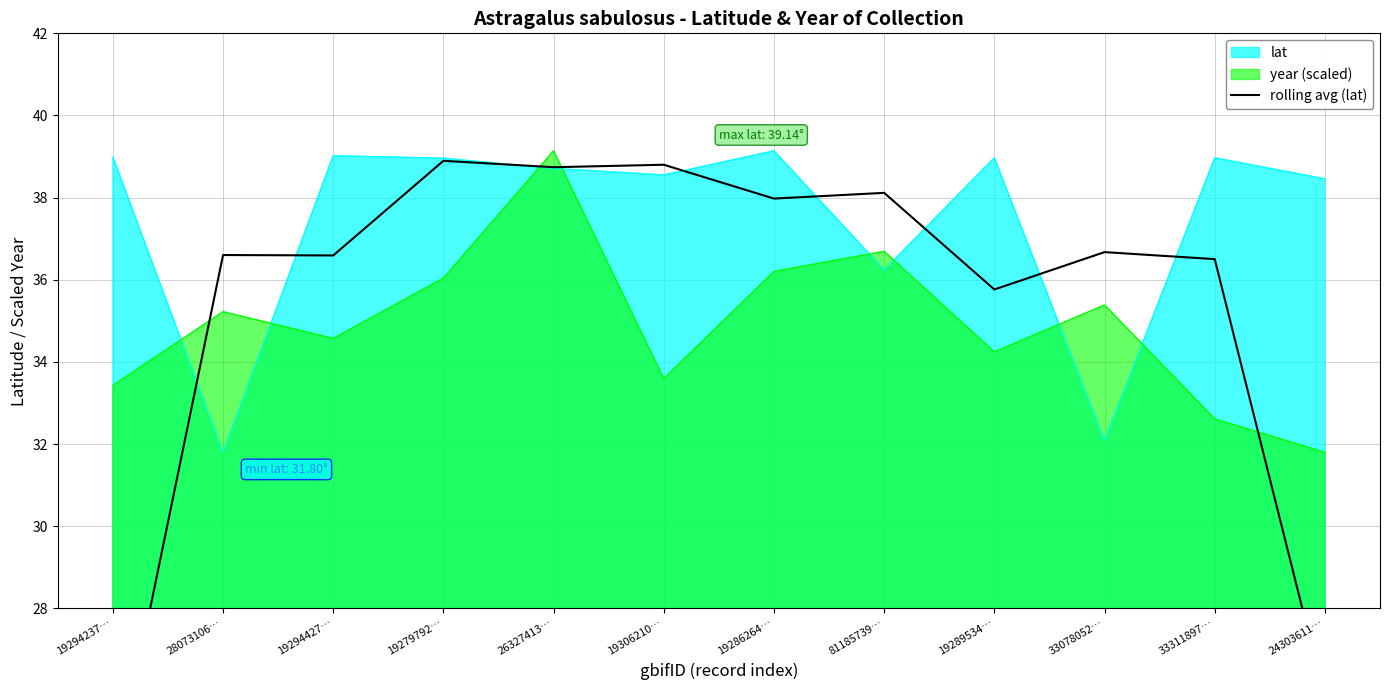

The value at 19294237… is 23.6. True or false?

True